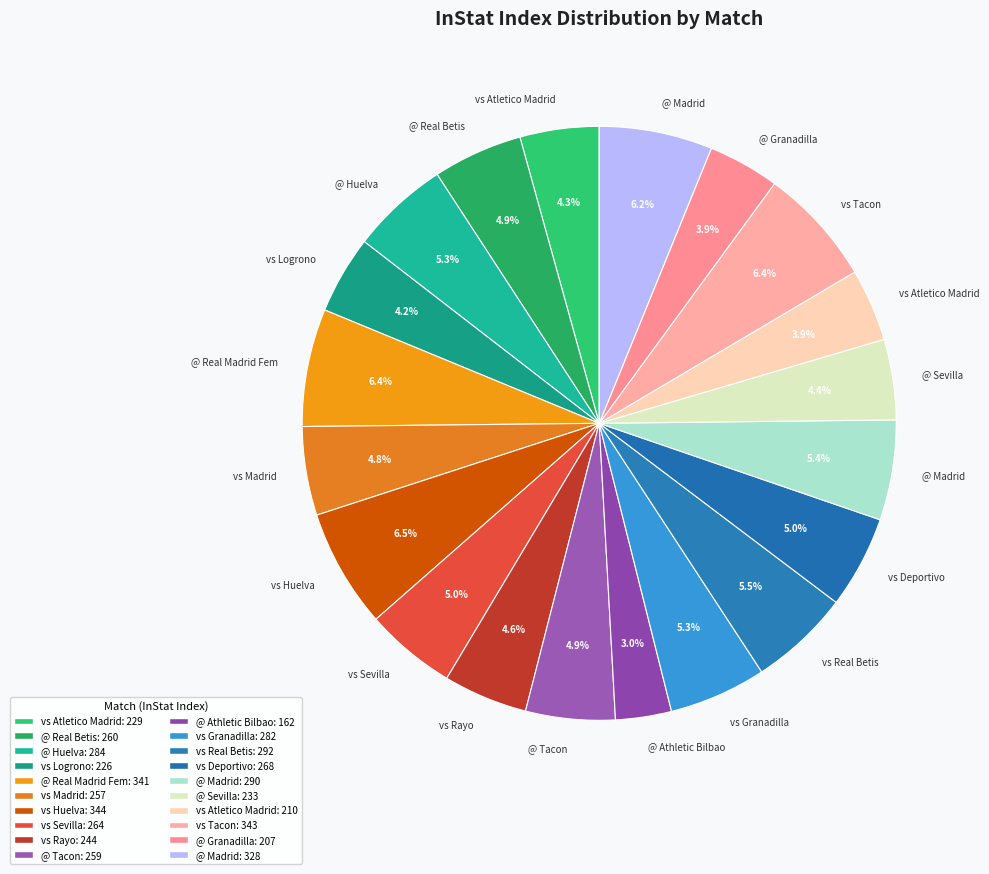

To the nearest percent, what is the difference between the largest and smallest slice percentages?

3%